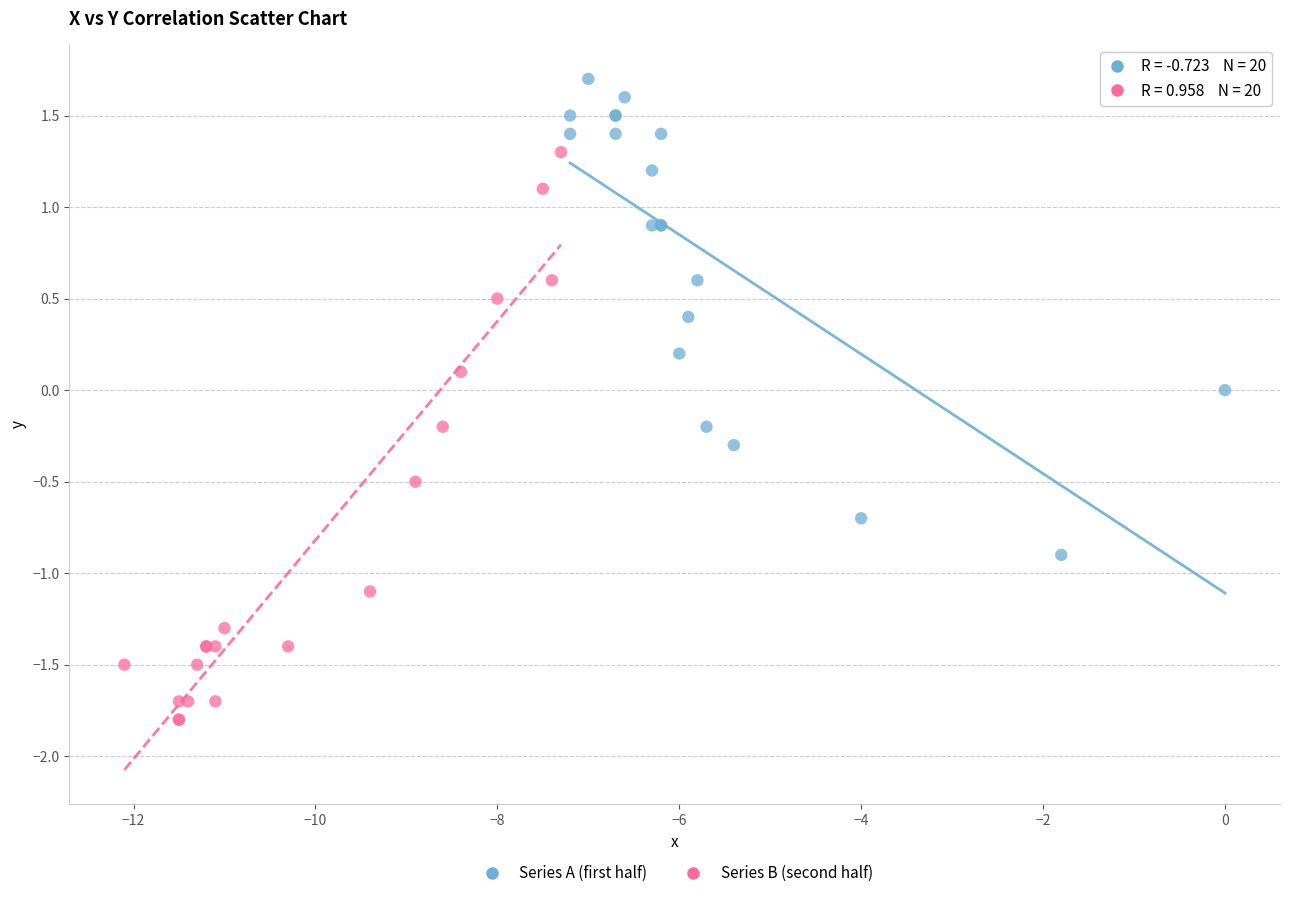

Which series has the largest Y range (max minus min)?

Series B (second half)